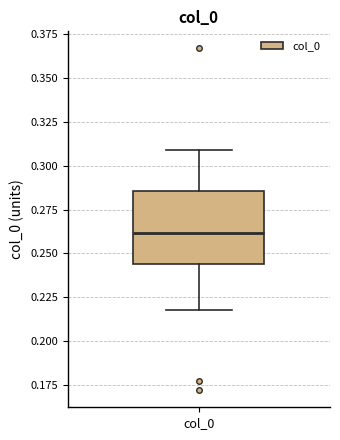

Where does the lower whisker of the box for col_0 end on the y-axis? The values are not printed on the chart, so give them approximately, as read against the axis.

0.220